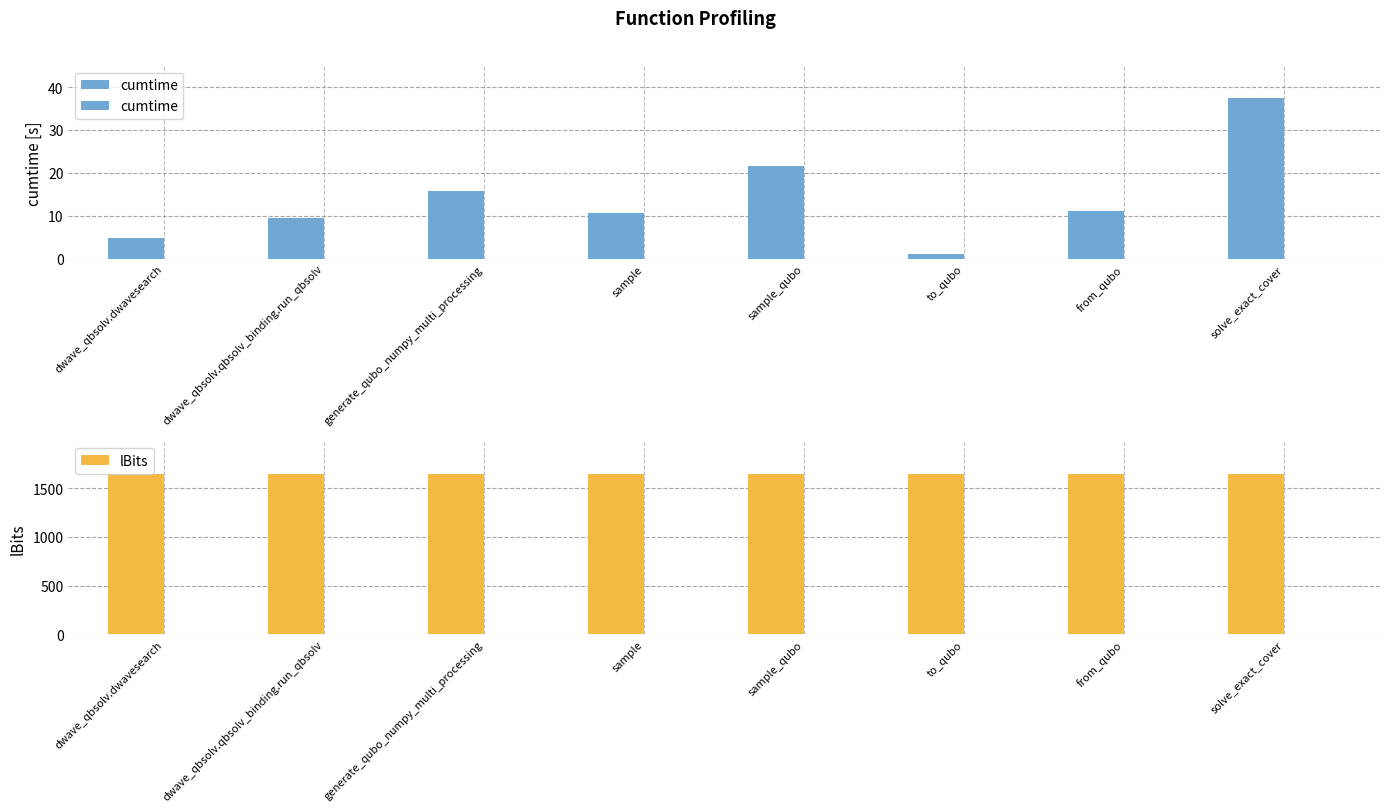

True or false: lBits has a value of 2469.6 at solve_exact_cover.

False